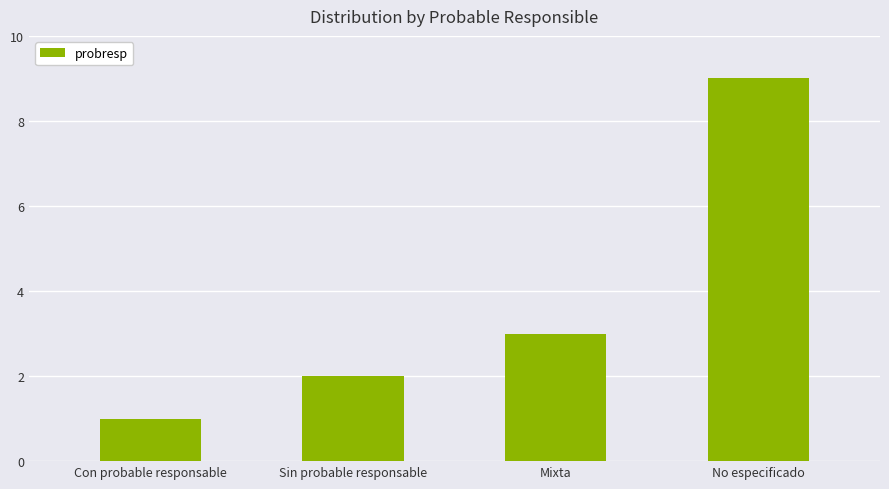

How many series are shown in this chart?

1